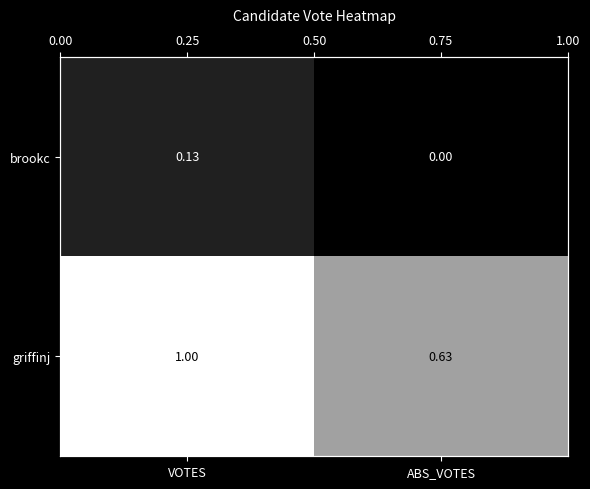

At which label does griffinj reach its minimum?

ABS_VOTES